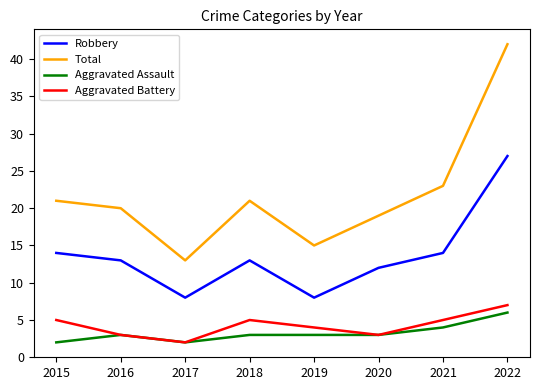

Read the Robbery value at 2018.

13